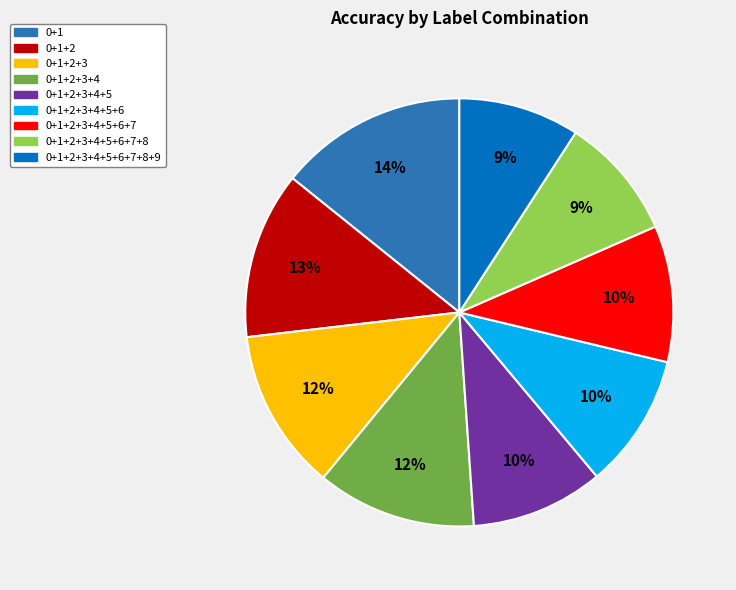

How many segments does this pie chart have?

9